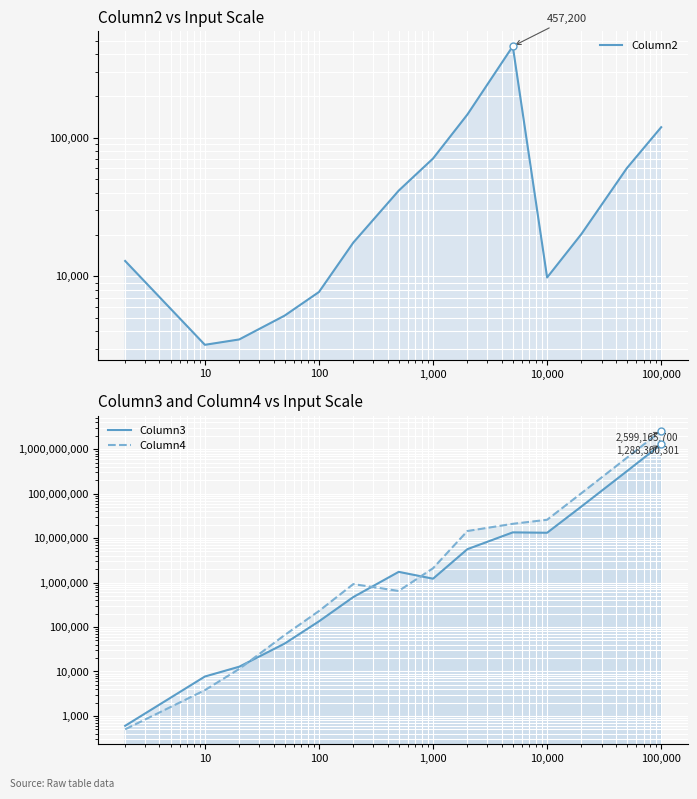

Is the value of Column4 at 10,000,000 greater than the value of Column3 at 9?

Yes